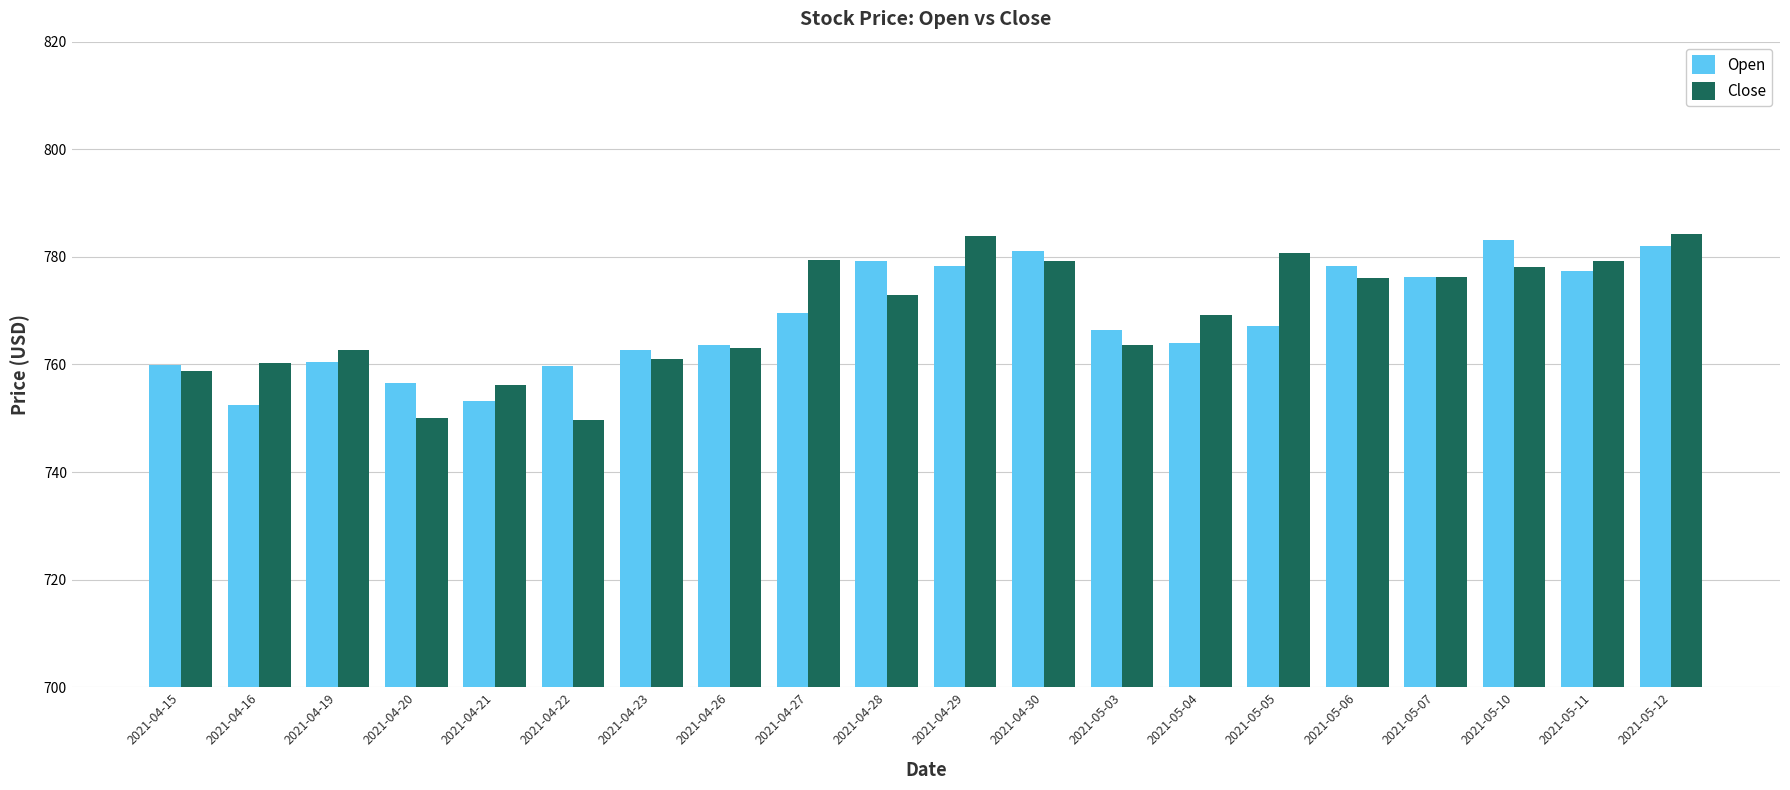

Does the chart contain stacked bars?

No